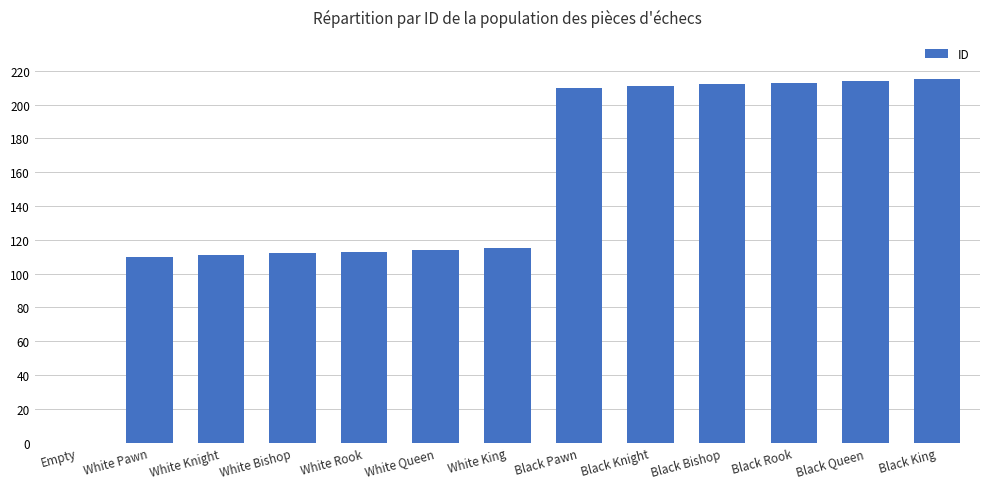

The chart shows a value of 283 at Black Bishop. True or false?

False